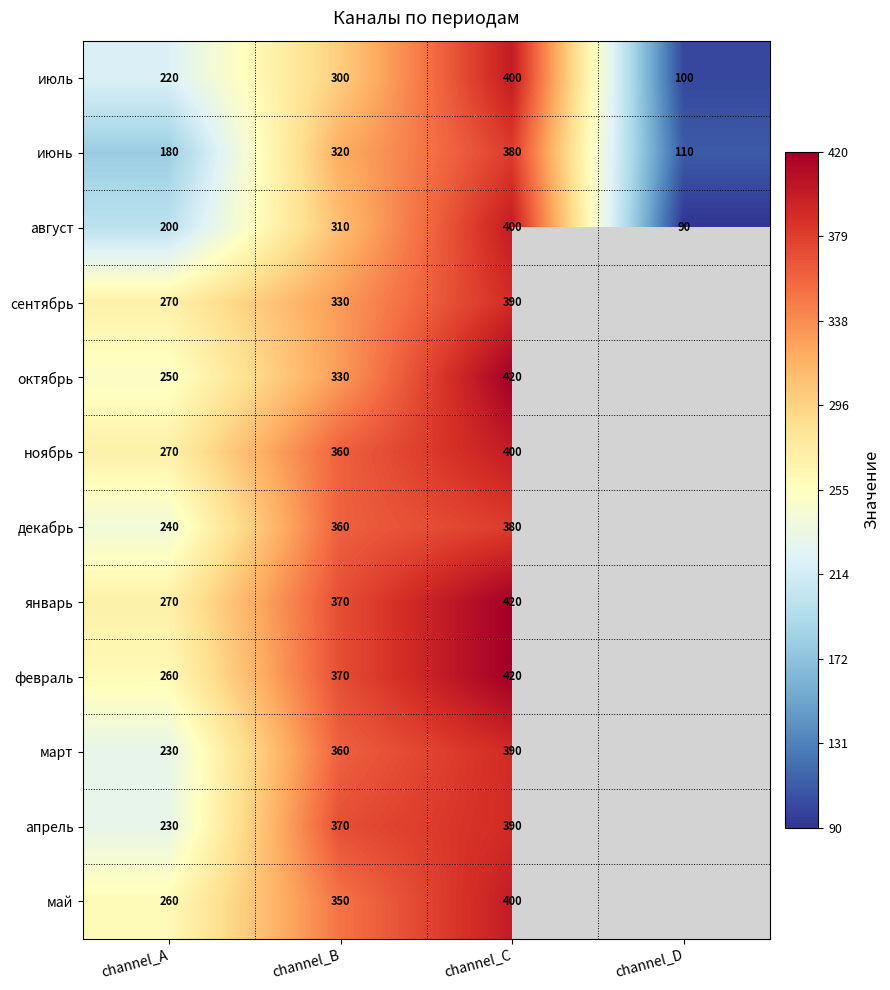

The value of август at channel_A is 200. True or false?

True